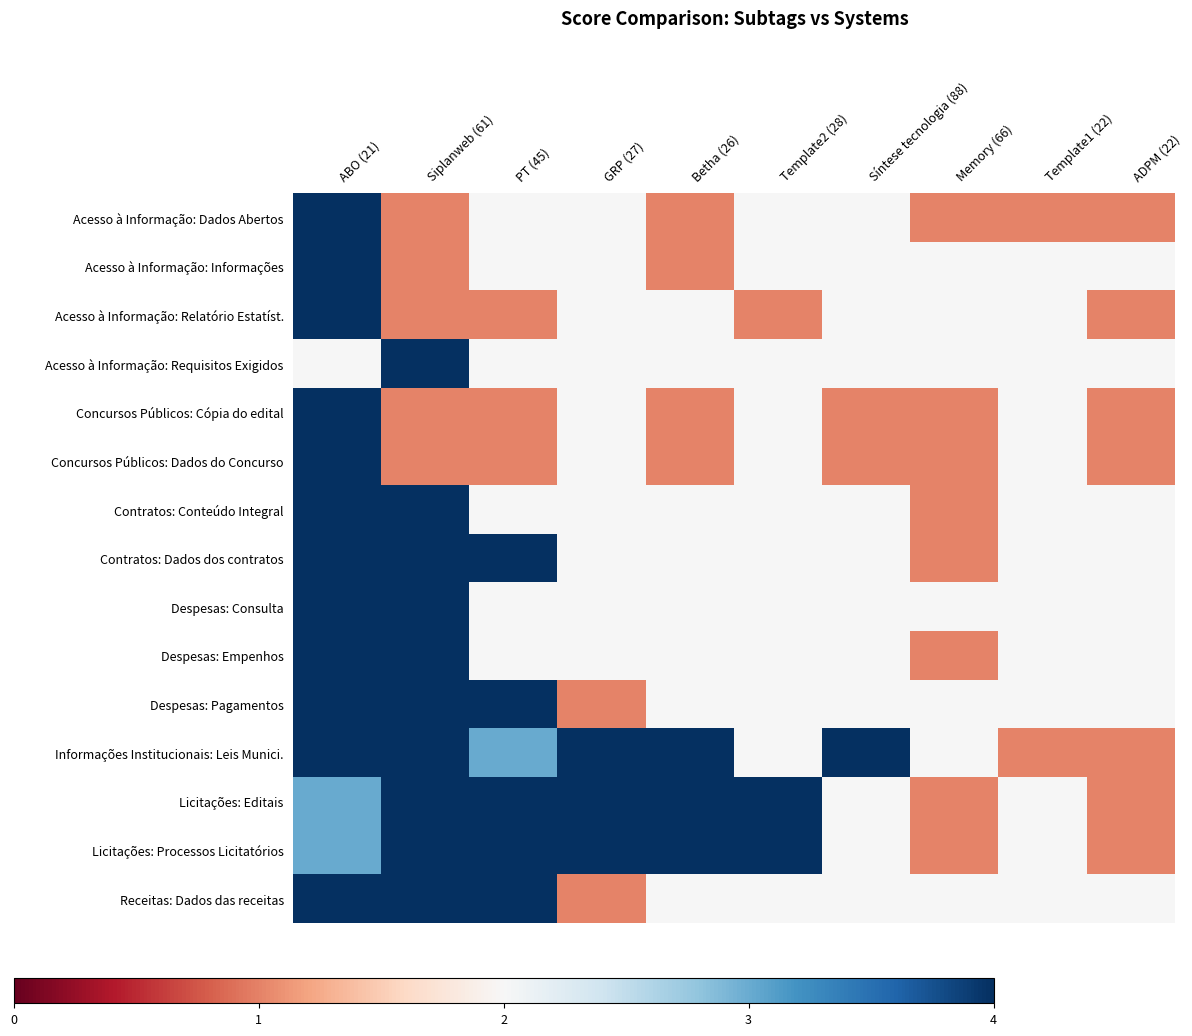

What is the spread (max minus min) of values at ADPM (22)?

0.5